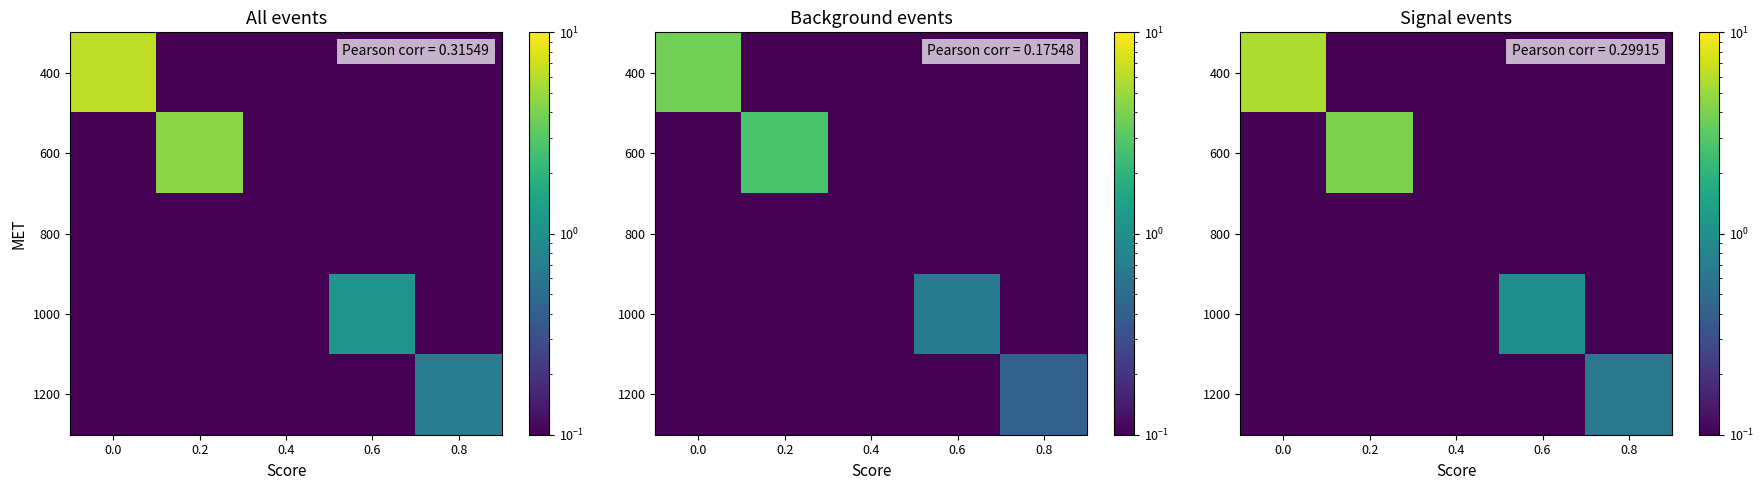

Is the value of 800 at 0.6 greater than the value of 1000 at 0.4?

No